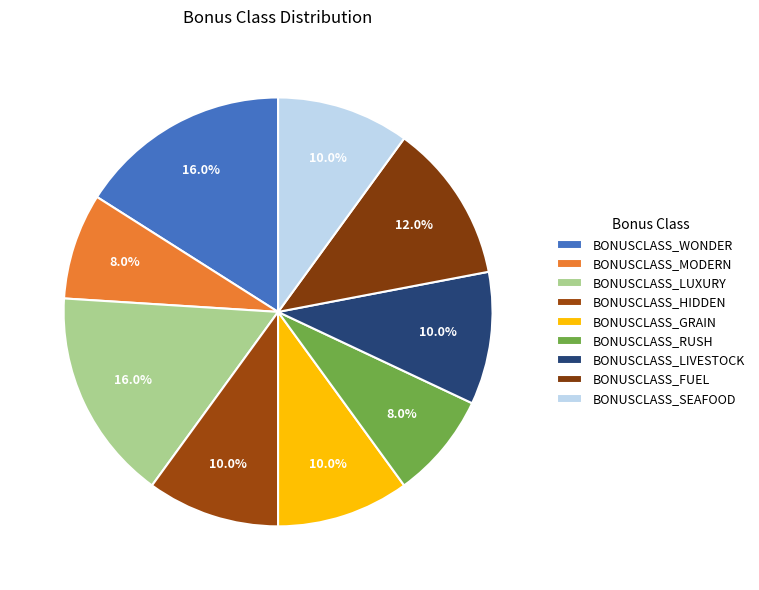

To the nearest percent, what portion does BONUSCLASS_GRAIN represent?

10%